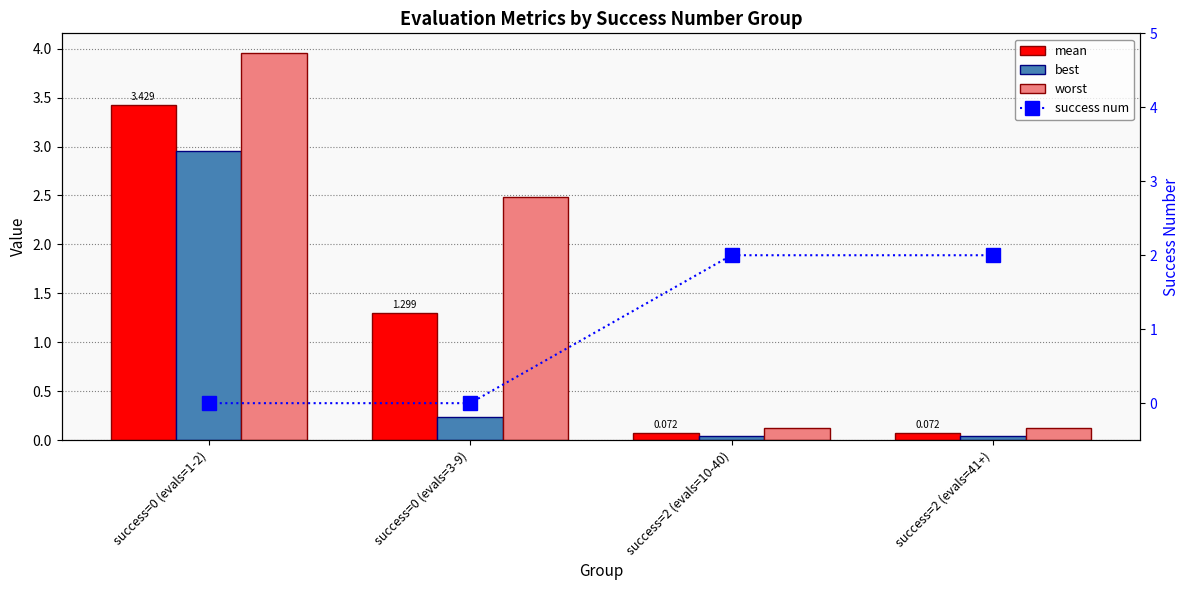

What is the difference between the second highest and second lowest values in the success num series?

2.0